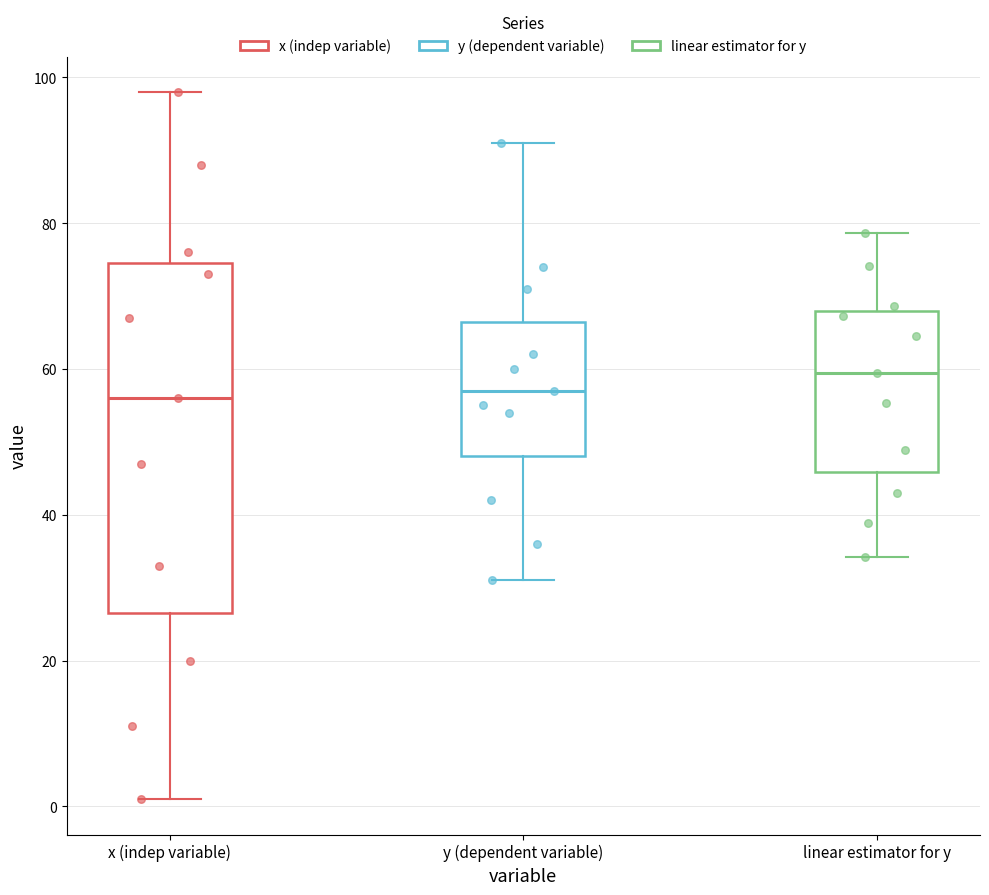

Reading left to right, transcribe this box plot: for each box, give where its median line is, the range the box spans, and where its two whiskers end, as read against the y-axis. The values are not printed on the chart, so give them approximately, as read against the axis.

x (indep variable): median 56, box 26 to 74, whiskers 2 to 98
y (dependent variable): median 58, box 48 to 66, whiskers 32 to 92
linear estimator for y: median 60, box 46 to 68, whiskers 34 to 78